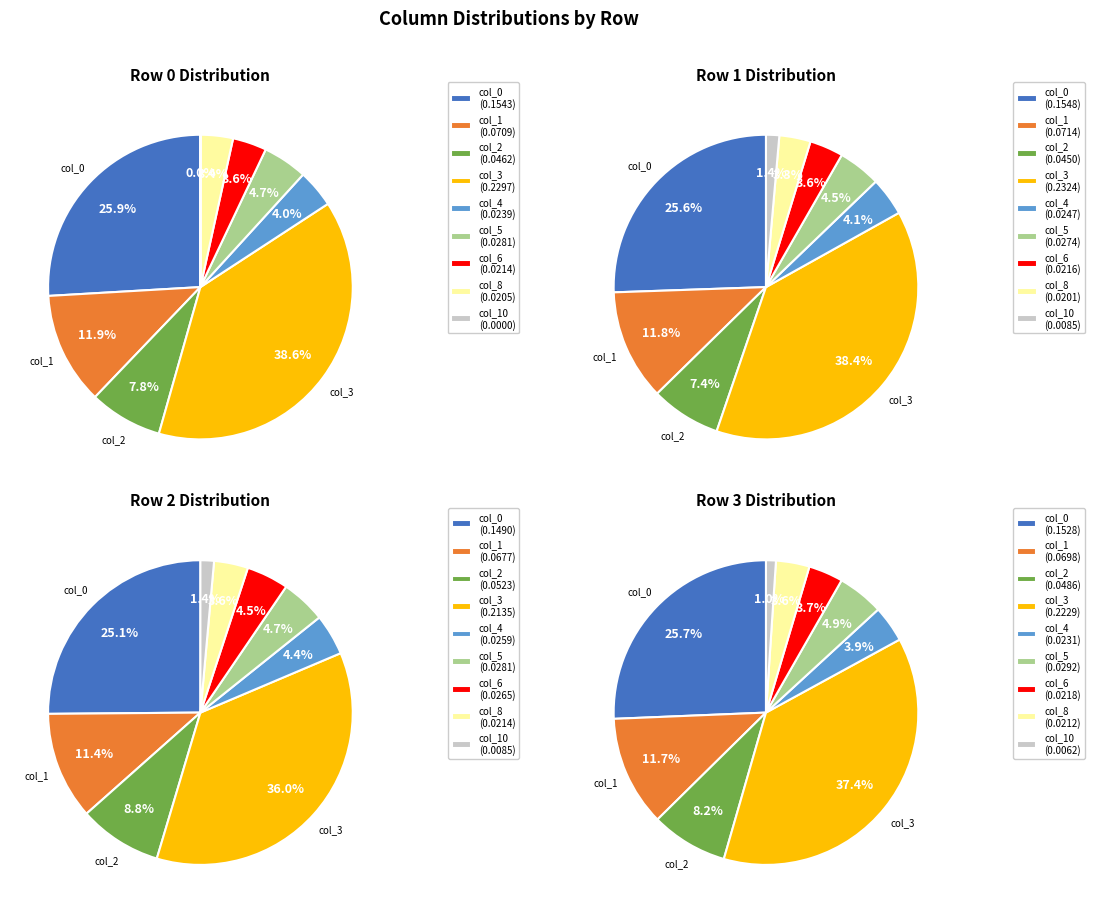

To the nearest percent, what is the average slice percentage?

11%